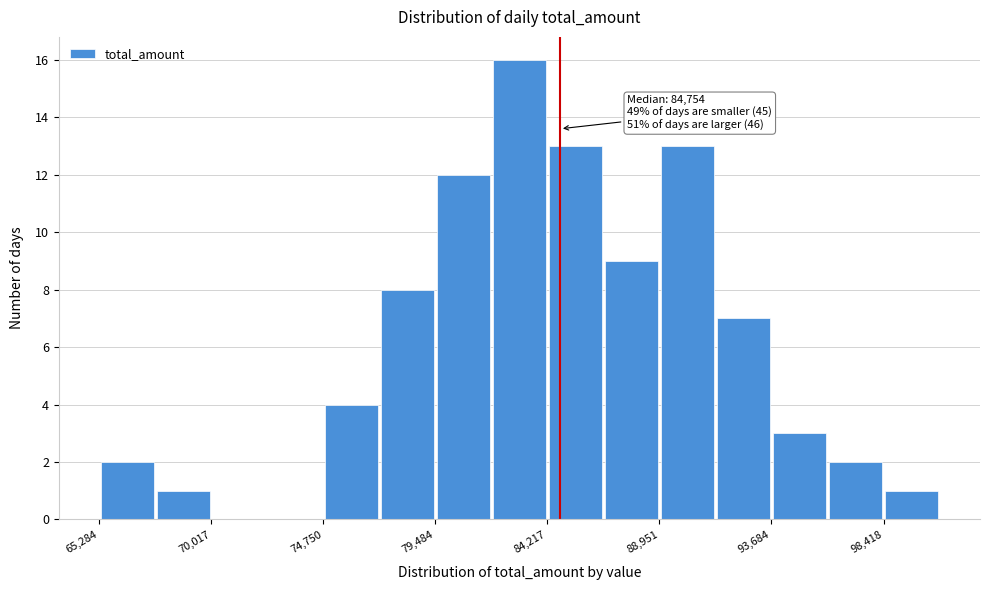

Over which range of the x-axis is the bar tallest?

82000 to 84000